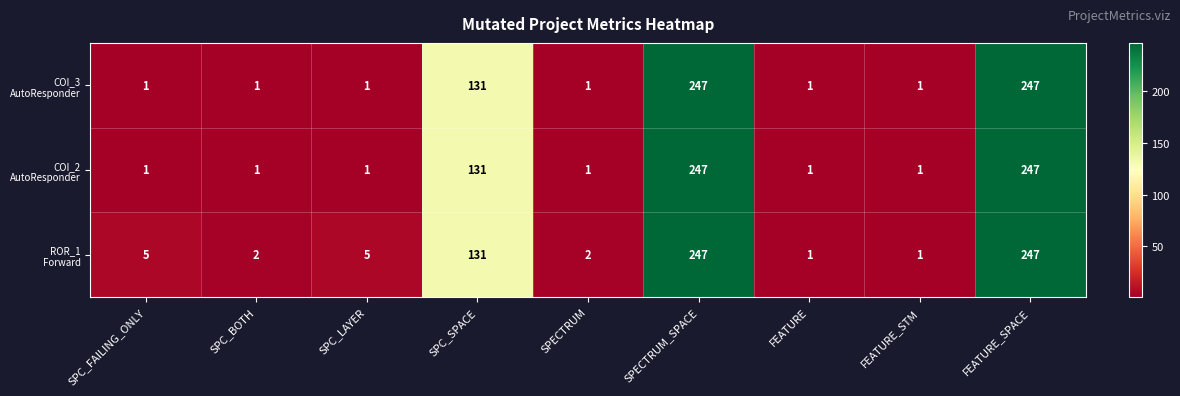

What is the total value across all series at SPC_SPACE?

393